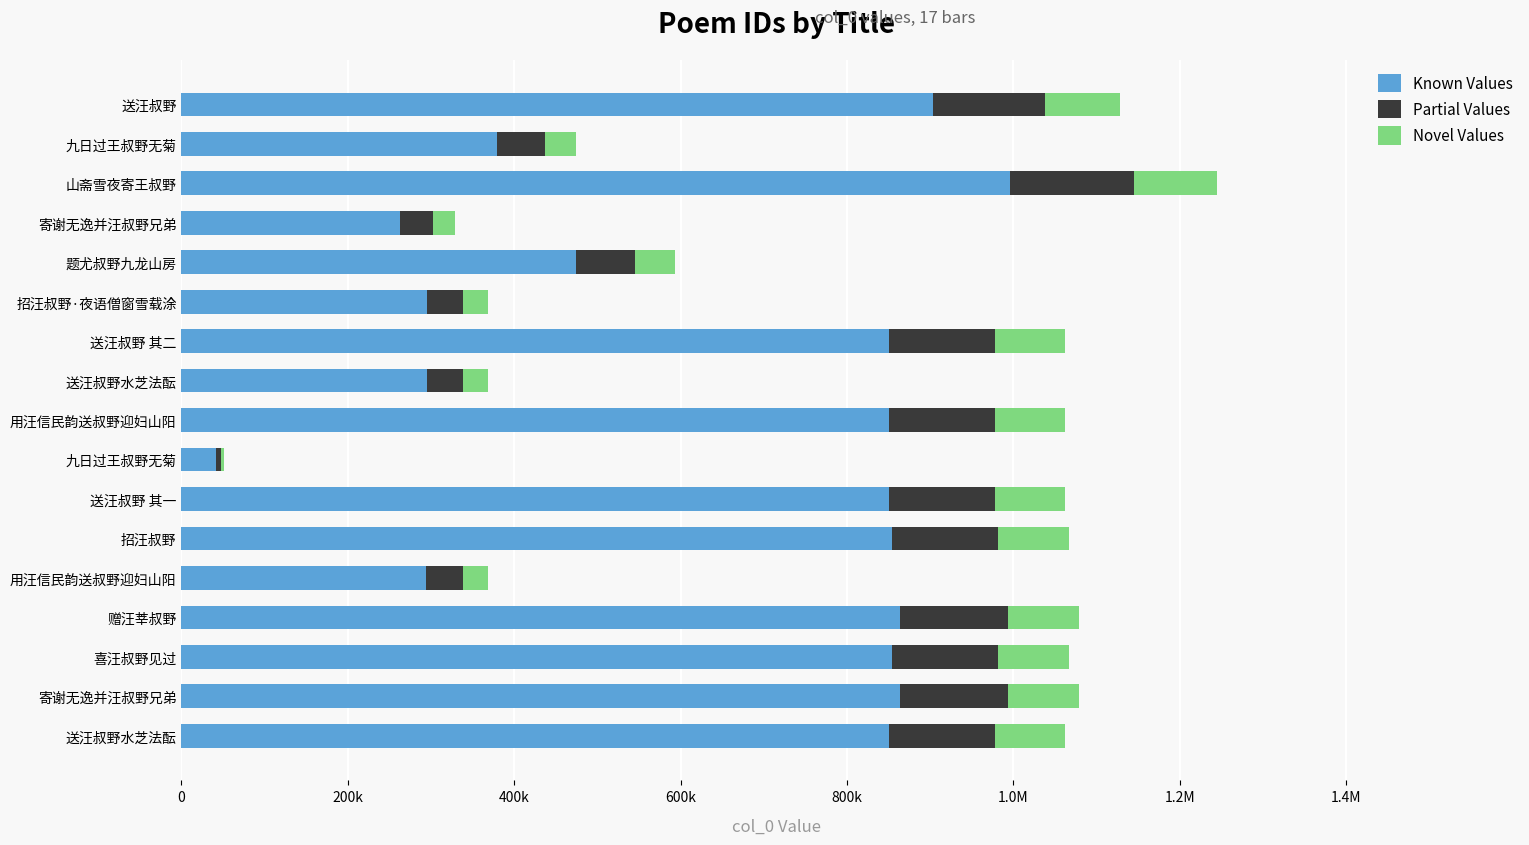

What are all the series names shown in the legend?

Known Values, Partial Values, Novel Values